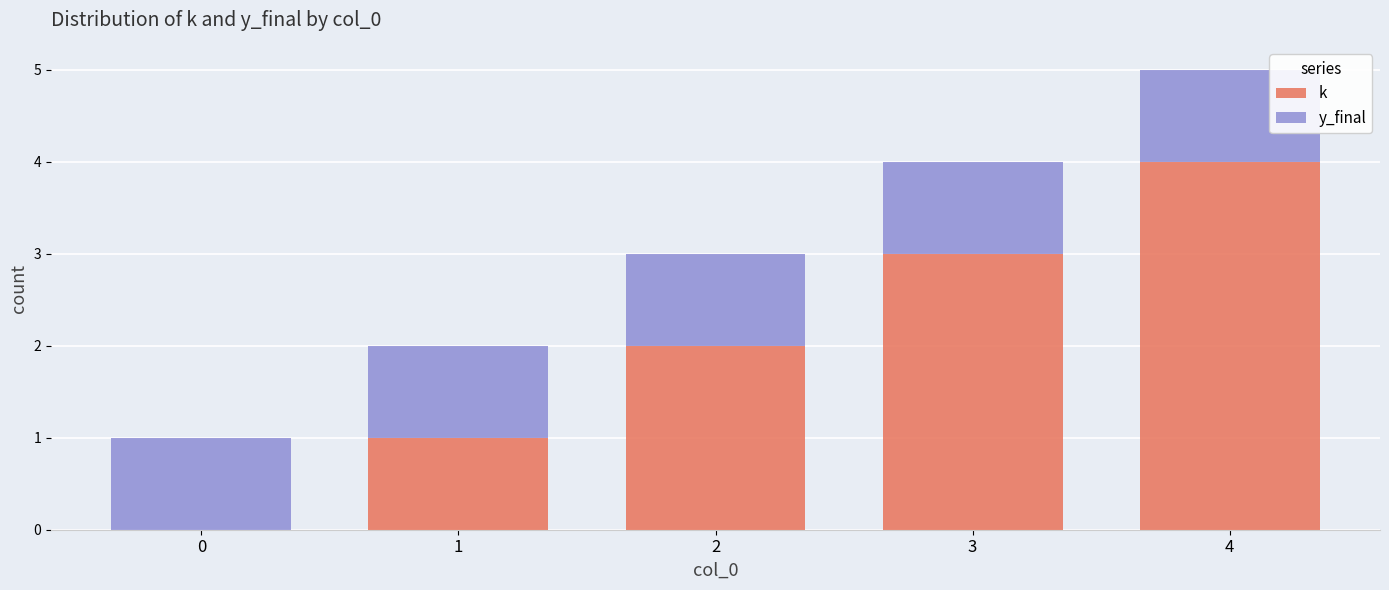

What is the sum of all k values?

10